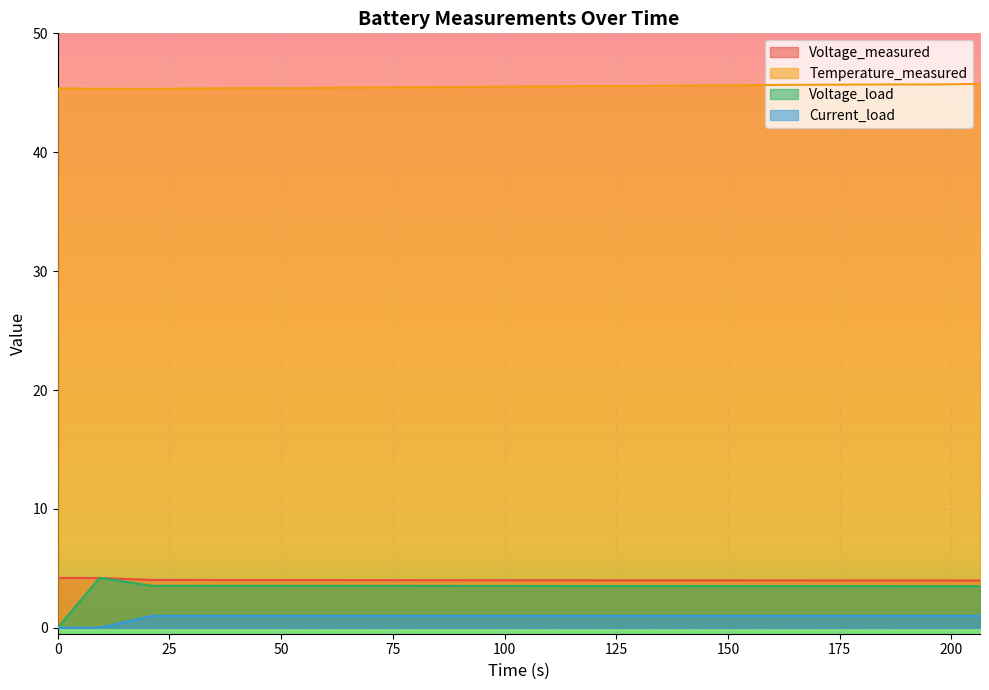

What is the greatest value displayed?

45.7